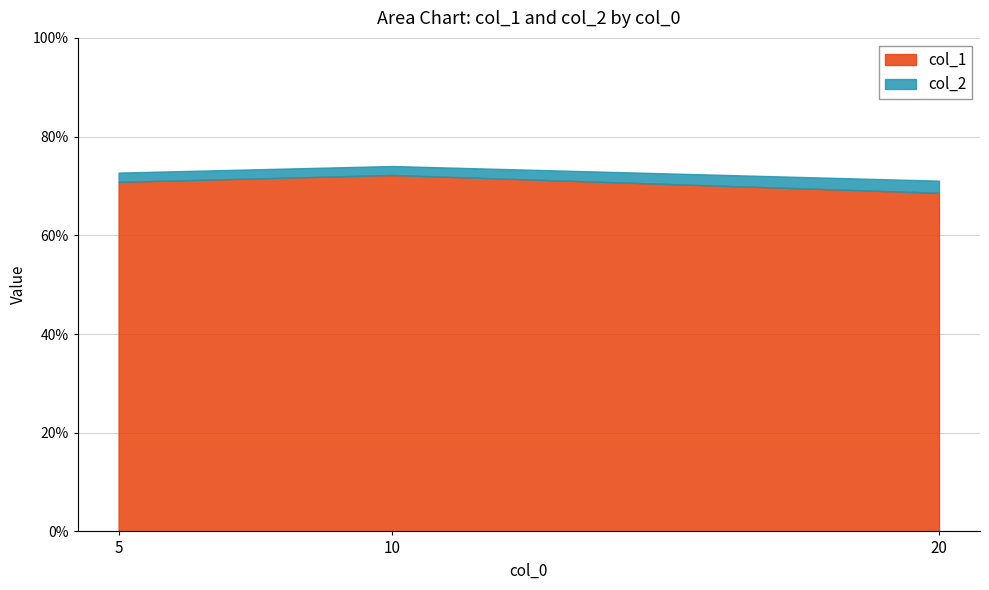

Rank the categories by col_1 value from highest to lowest.

10, 5, 20